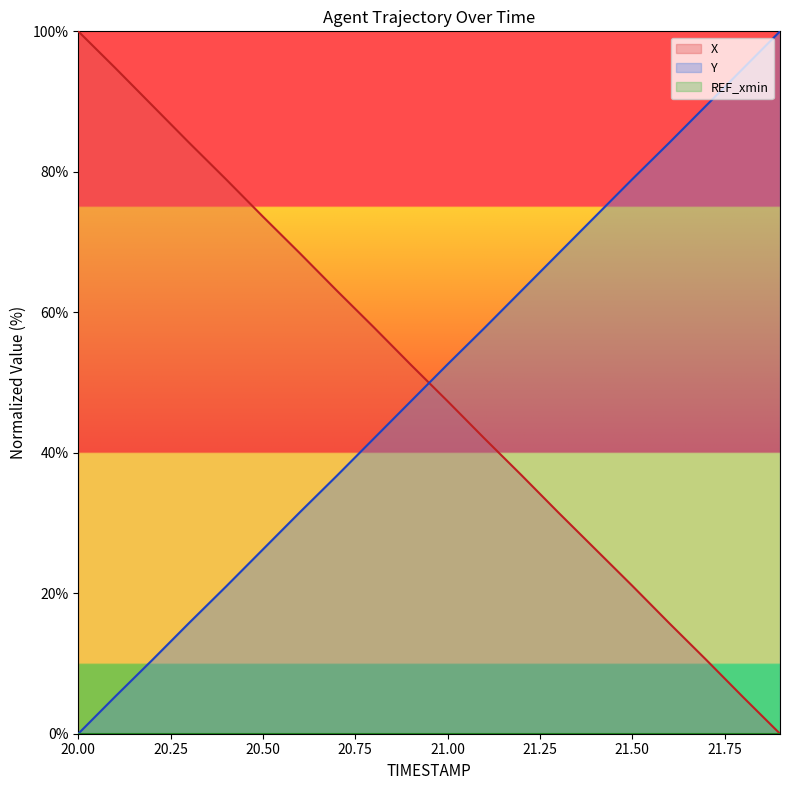

How many times do Y and X cross each other?

1